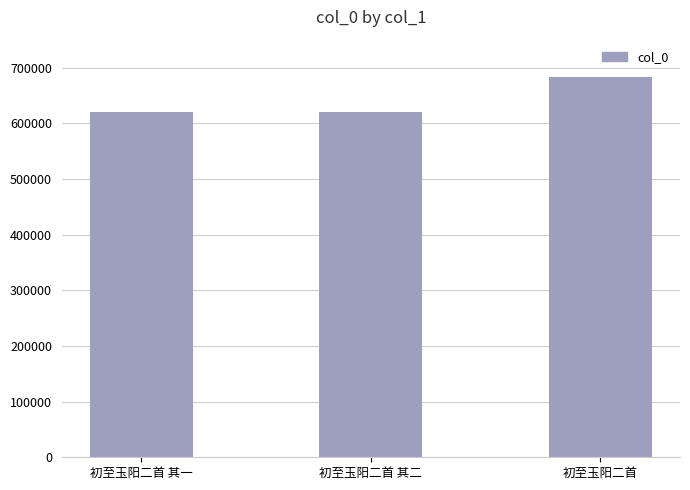

What is the greatest value displayed?

682766